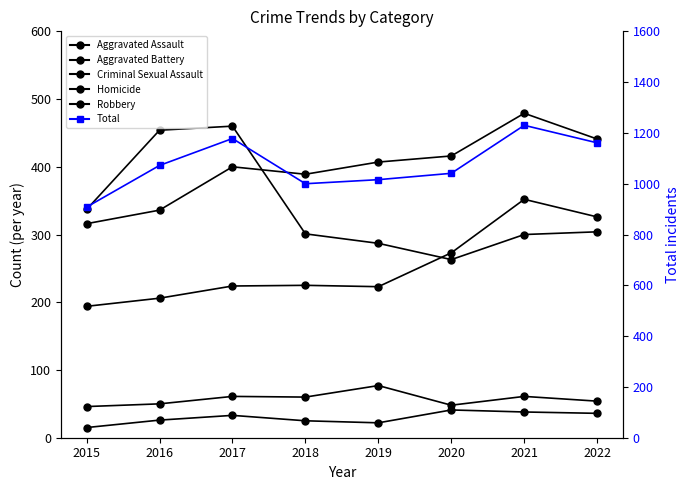

How many data points in Homicide are less than 33?

4